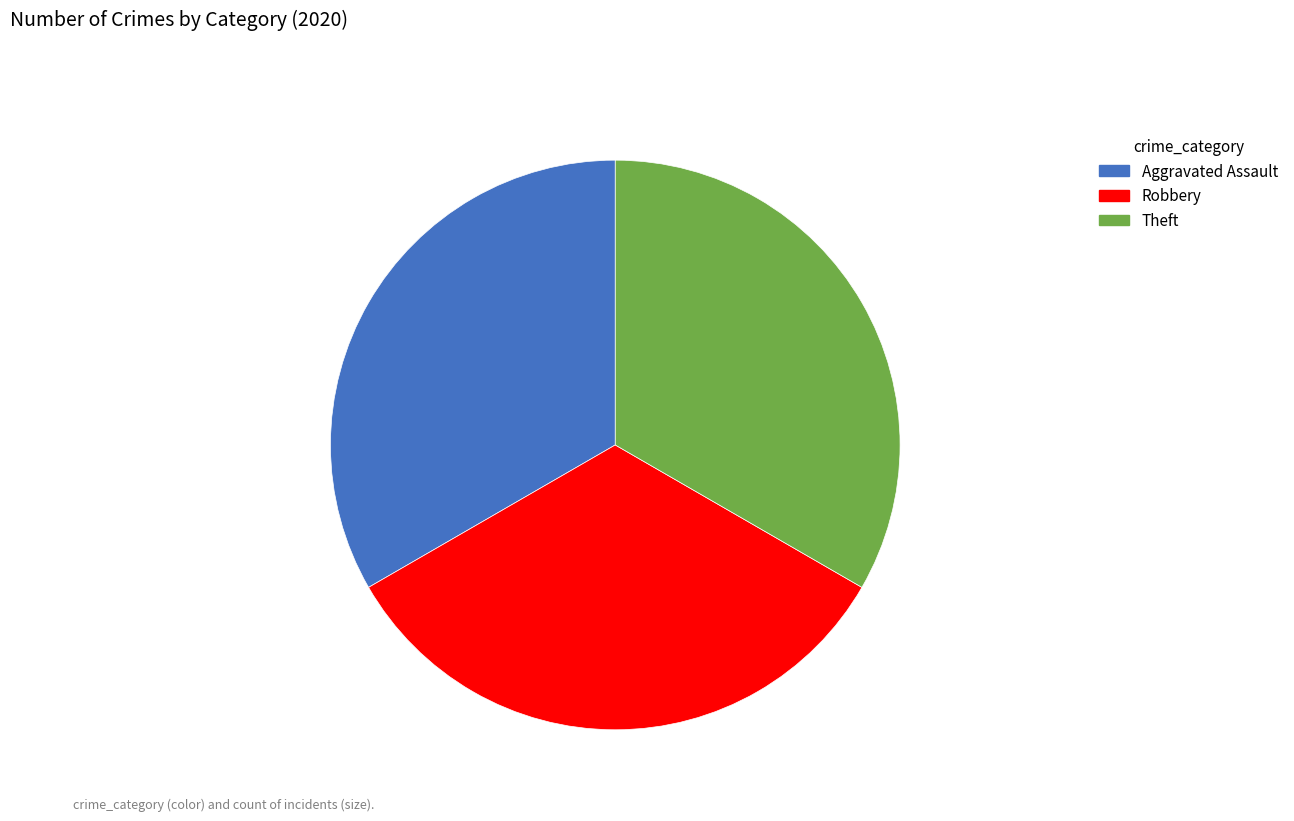

True or false: Aggravated Assault accounts for 47% of the total.

False